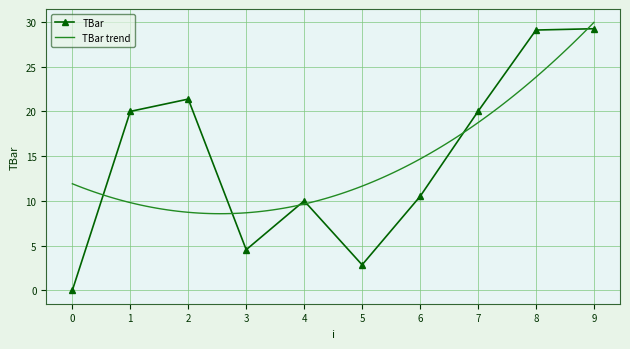

How many positive values does the TBar series have?

9